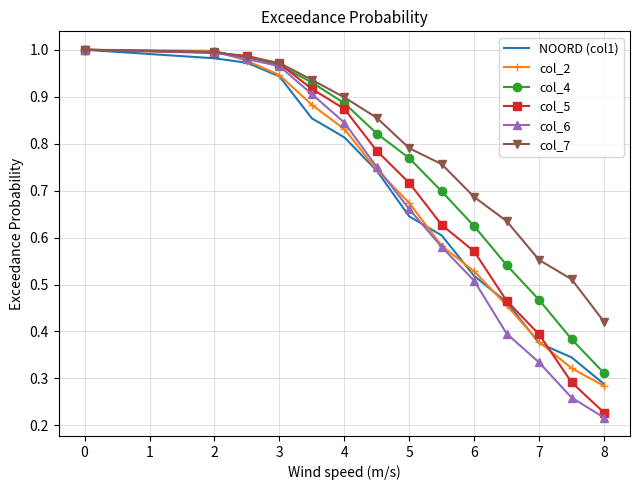

Which series has the largest total across all categories?

col_7